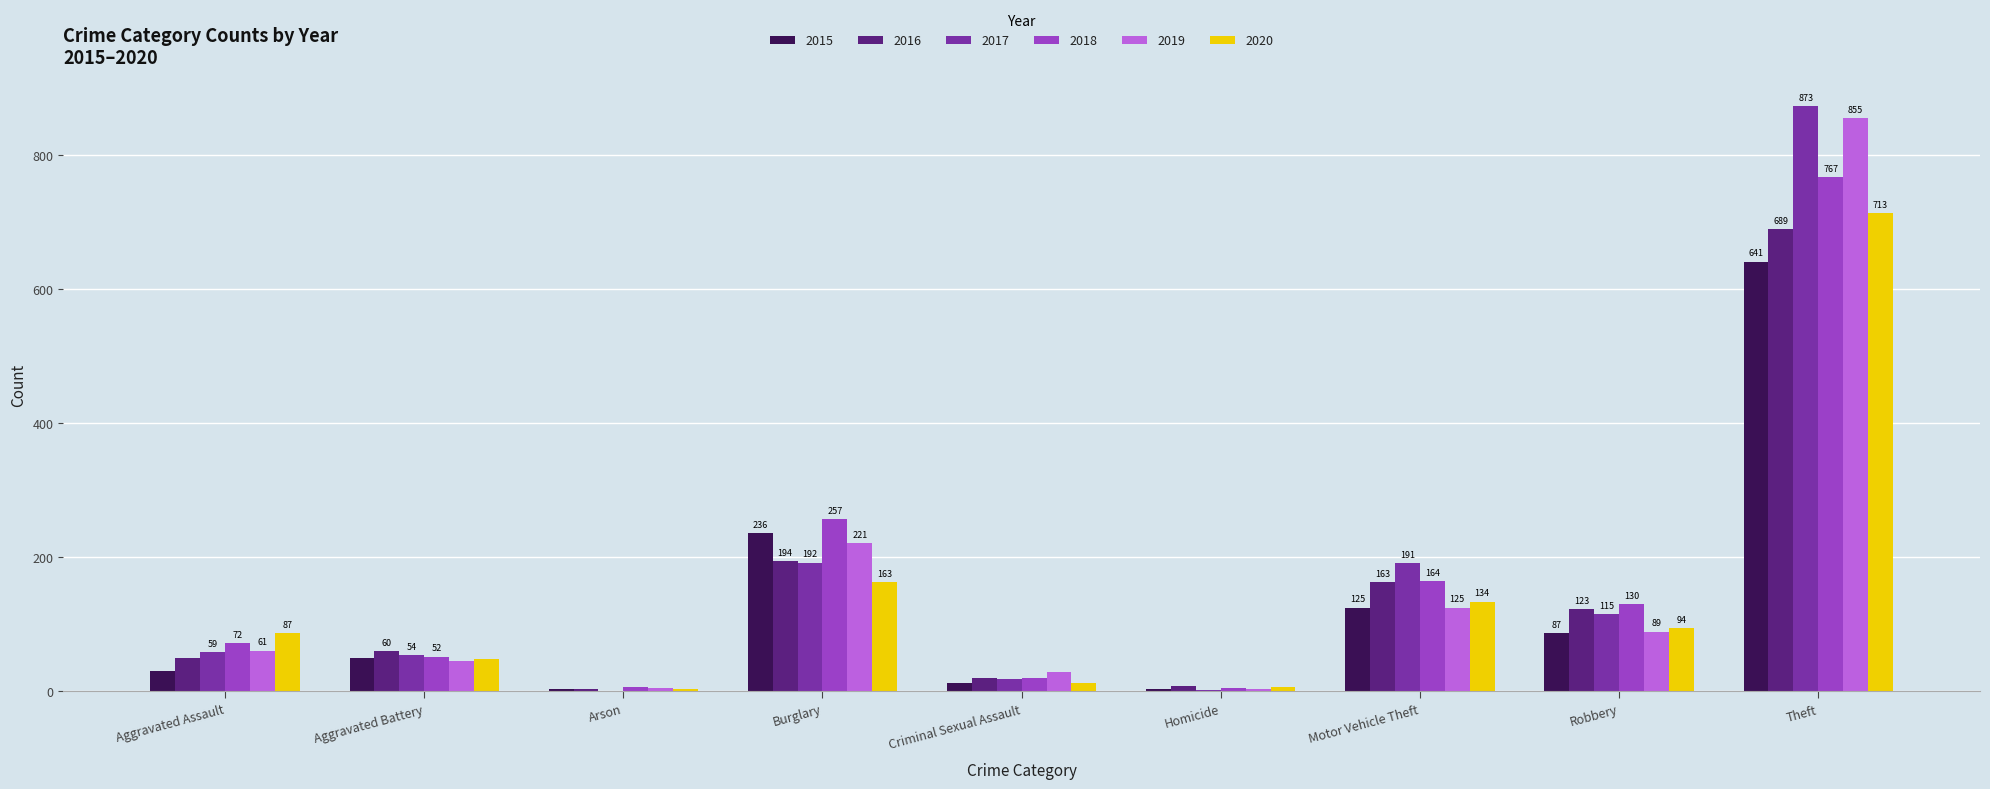

Reading left to right, transcribe all the data shown in this chart.

2015: 31	50	3	236	13	4	125	87	641
2016: 50	60	3	194	20	8	163	123	689
2017: 59	54	1	192	19	2	191	115	873
2018: 72	52	6	257	20	5	164	130	767
2019: 61	45	5	221	29	3	125	89	855
2020: 87	48	4	163	12	6	134	94	713